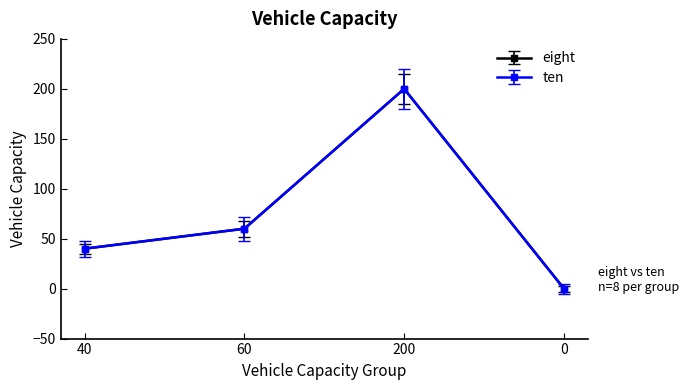

The value of eight at 60 is 60. True or false?

True